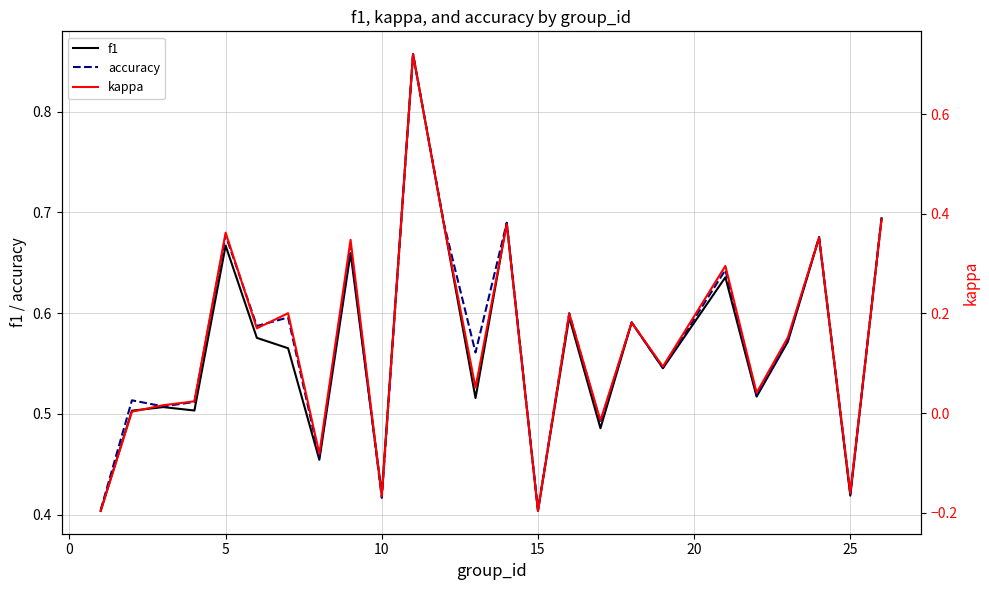

True or false: f1 and accuracy intersect in this chart.

True